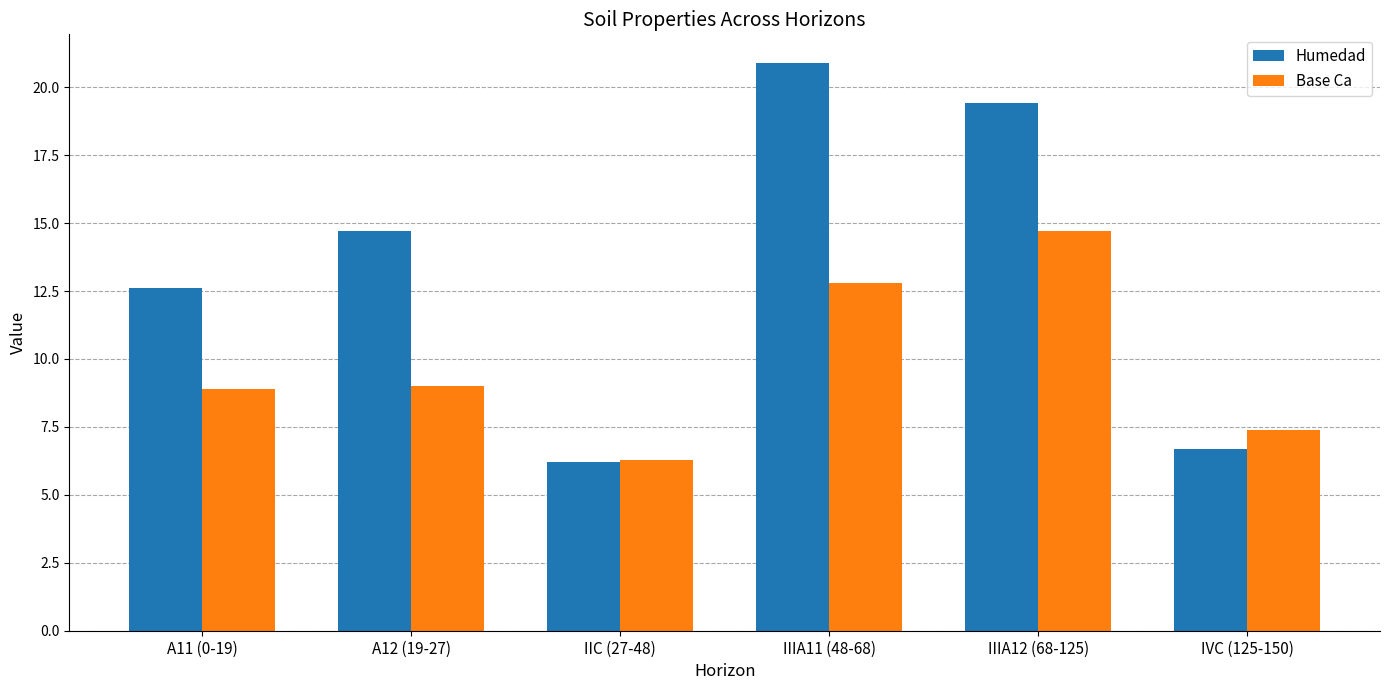

List the labels in order of Humedad value, largest first.

IIIA11 (48-68), IIIA12 (68-125), A12 (19-27), A11 (0-19), IVC (125-150), IIC (27-48)